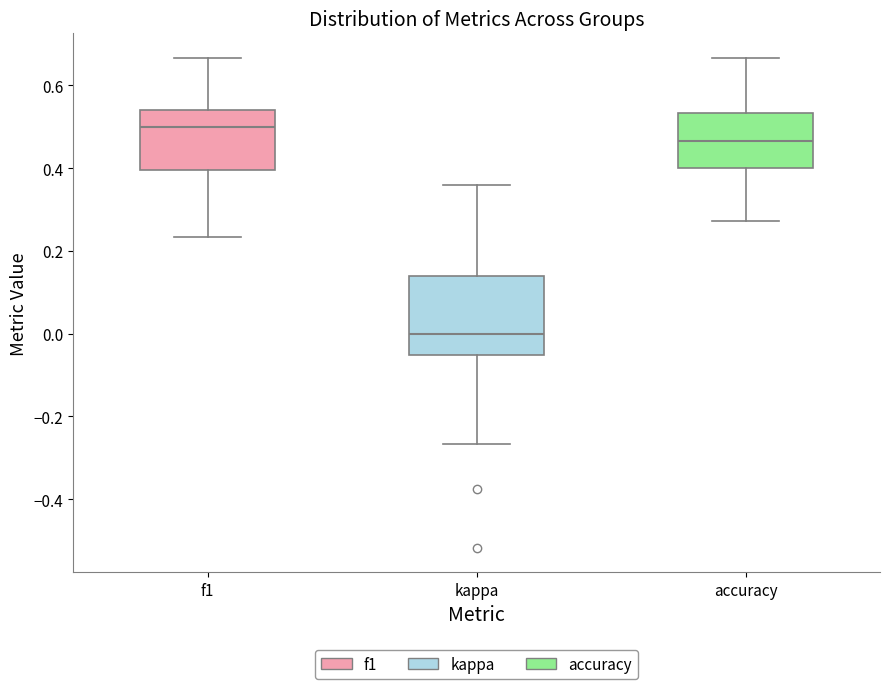

Reading left to right, transcribe this box plot: for each box, give where its median line is, the range the box spans, and where its two whiskers end, as read against the y-axis. The values are not printed on the chart, so give them approximately, as read against the axis.

f1: median 0.50, box 0.40 to 0.54, whiskers 0.24 to 0.66
kappa: median 0.00, box -0.06 to 0.14, whiskers -0.26 to 0.36
accuracy: median 0.46, box 0.40 to 0.54, whiskers 0.28 to 0.66